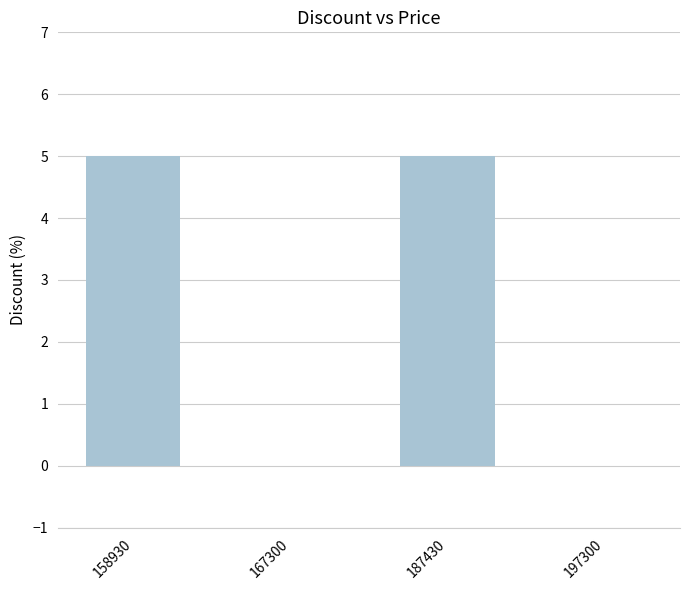

True or false: the data shows 5 at 187430.

True